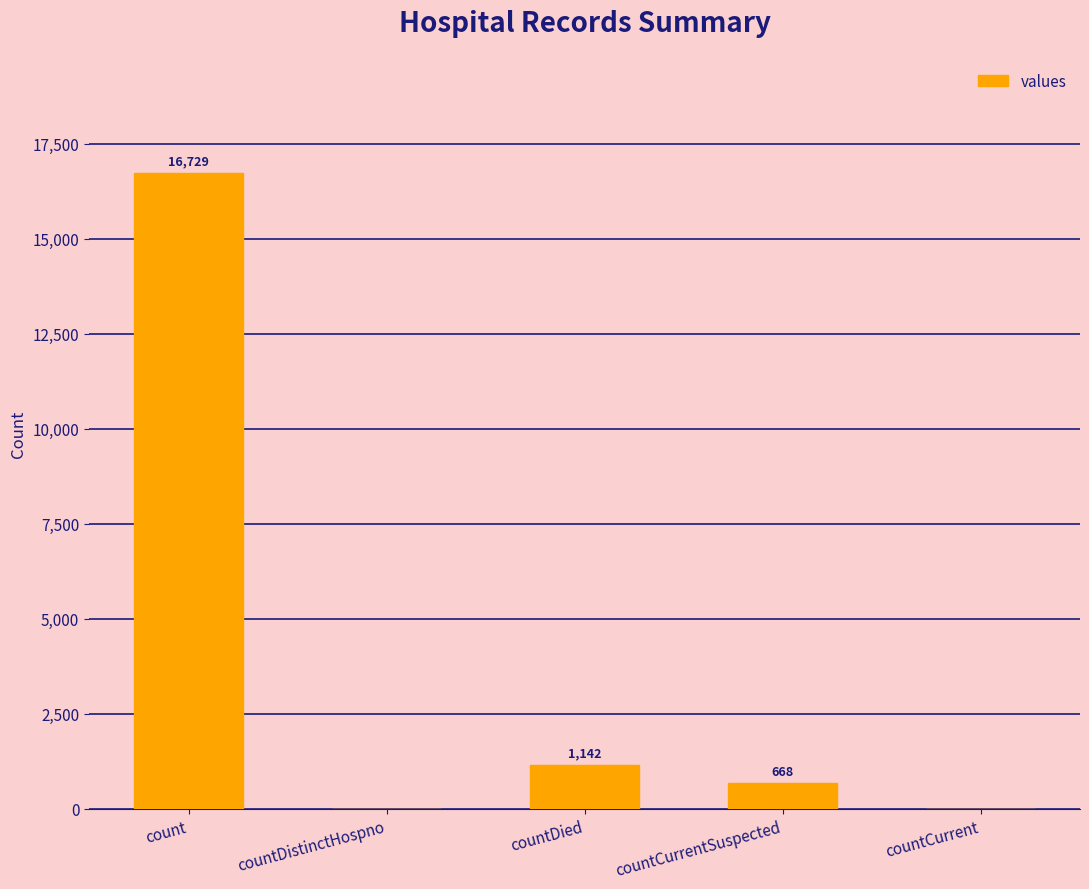

Between countDied and count, which is larger?

count